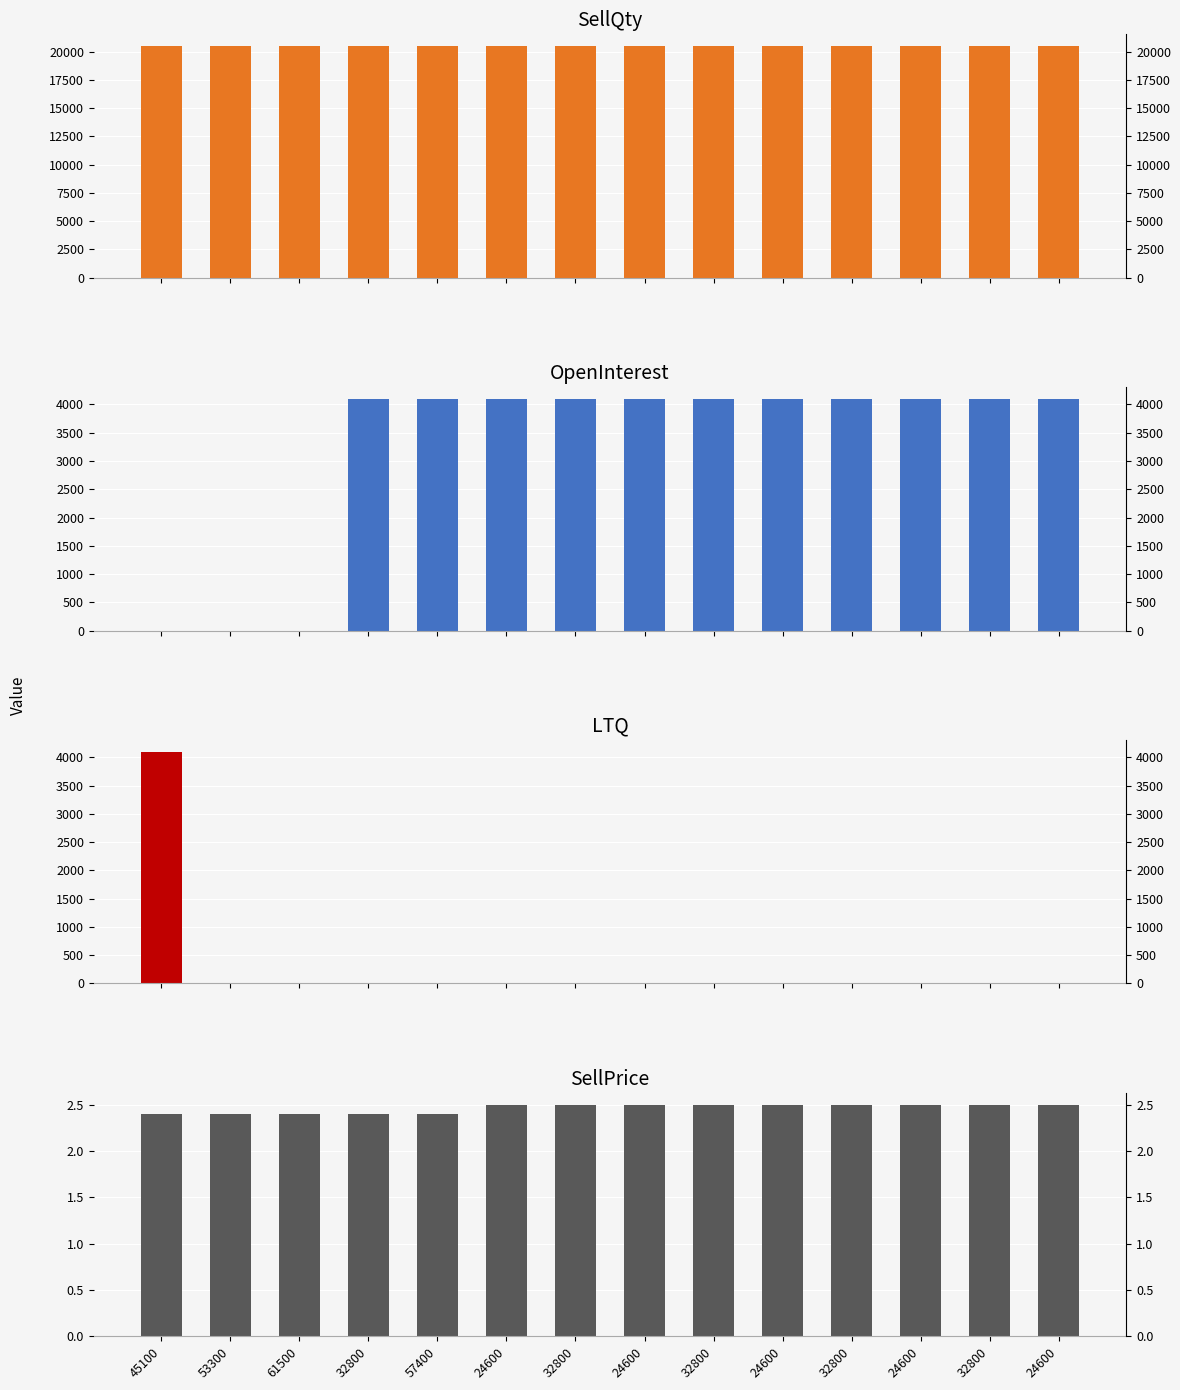

What are all the series names shown in the legend?

SellQty, OpenInterest, LTQ, SellPrice